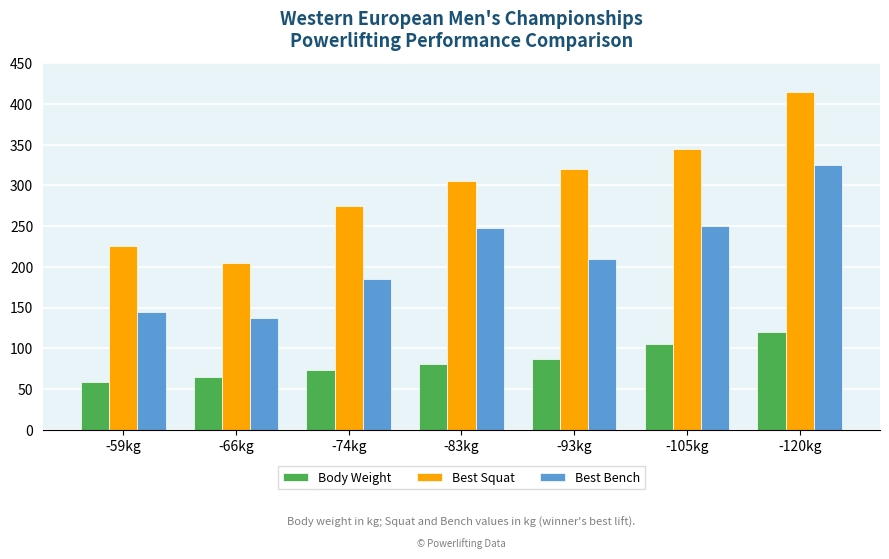

Reading left to right, extract all data points from this chart.

Body Weight: 58.9	65.3	73.8	80.3	86.6	104.7	119.6
Best Squat: 225.0	205.0	275.0	305.0	320.0	345.0	415.0
Best Bench: 145.0	137.5	185.0	247.5	210.0	250.0	325.0